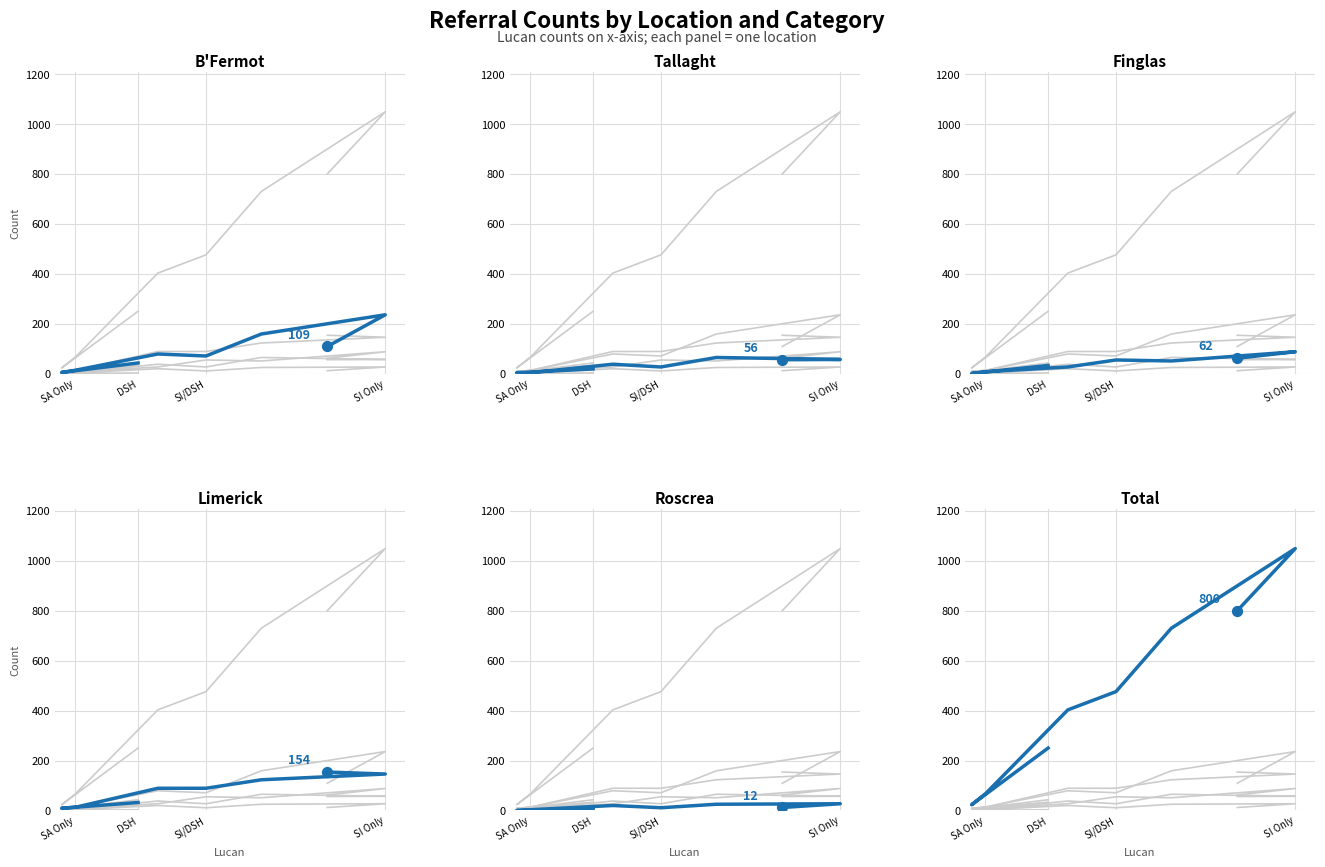

Which series has the largest Y range (max minus min)?

Total